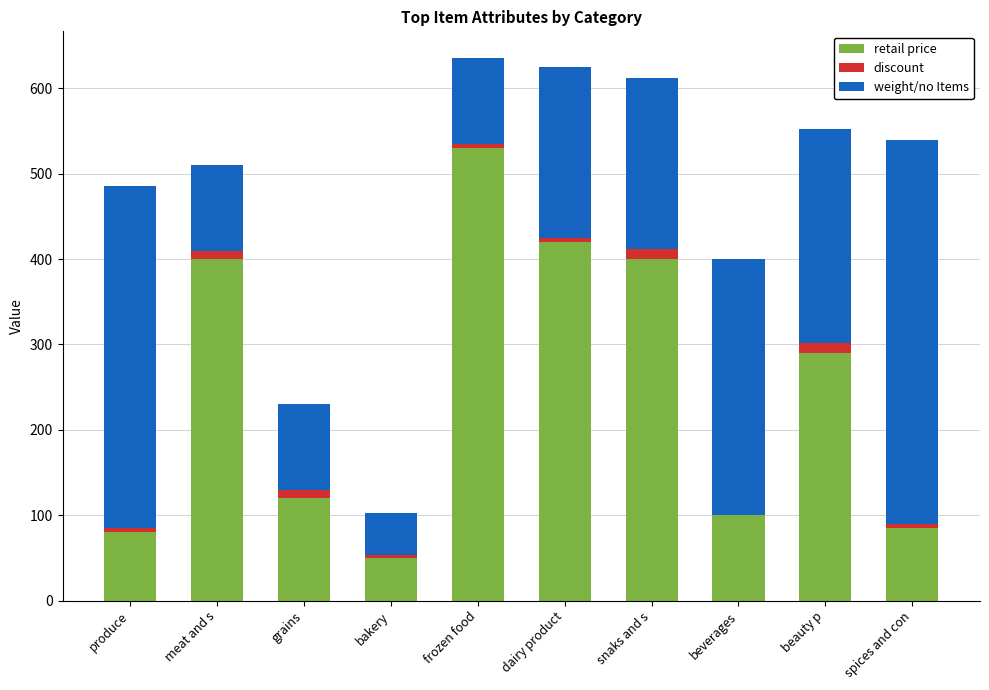

At which label does retail price reach its peak?

frozen food